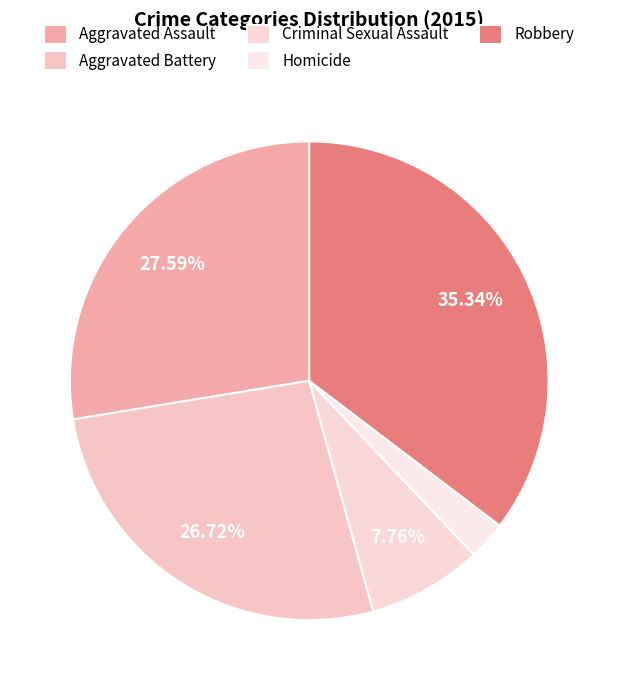

To the nearest percent, what portion does Homicide represent?

3%